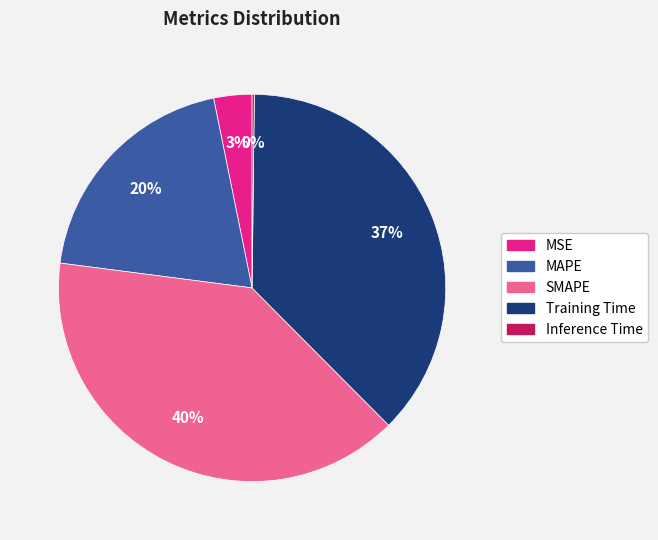

The MAPE slice represents 20% of the pie. True or false?

True